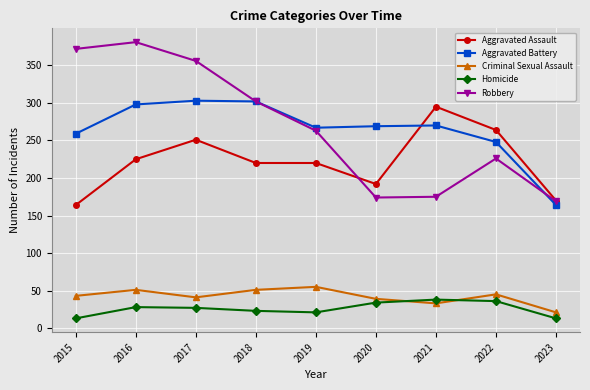

True or false: Homicide has more than 1 points higher than both neighbors.

True